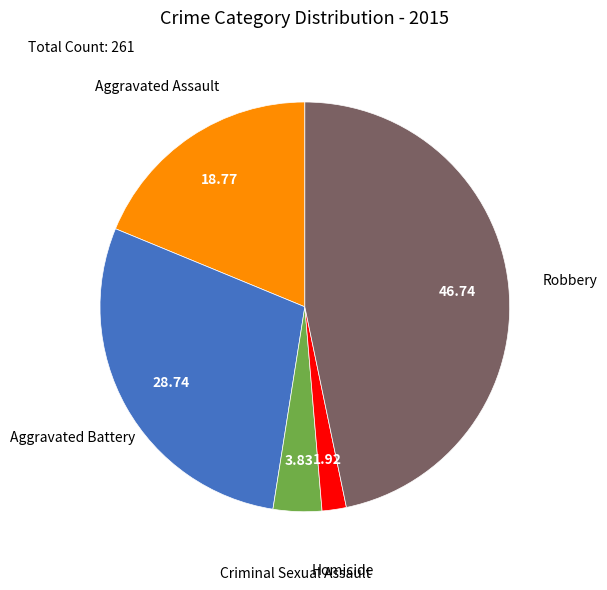

True or false: Criminal Sexual Assault accounts for 12% of the total.

False